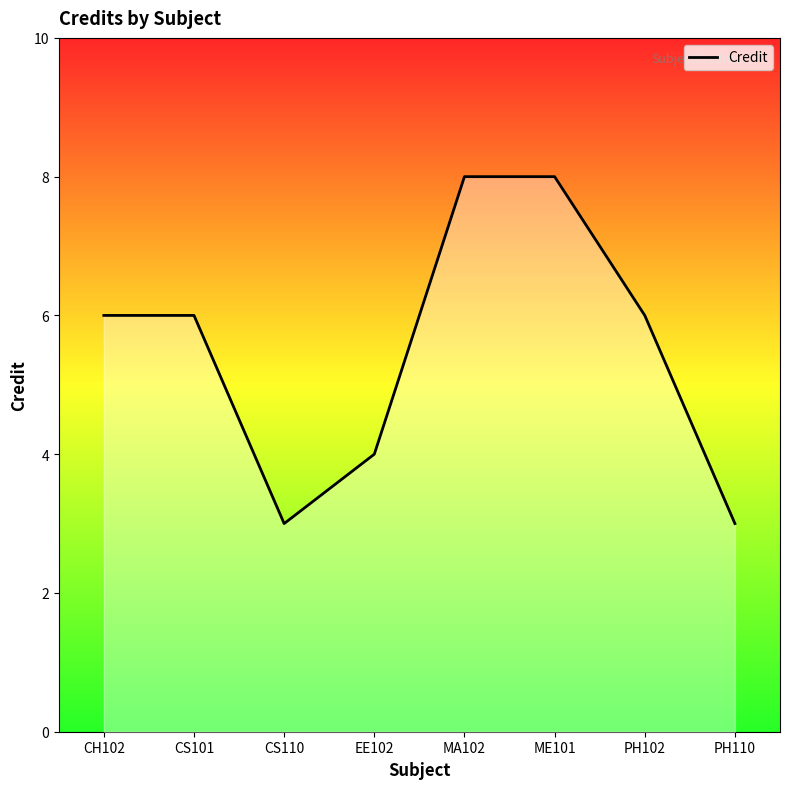

Count the number of data series in this chart.

1